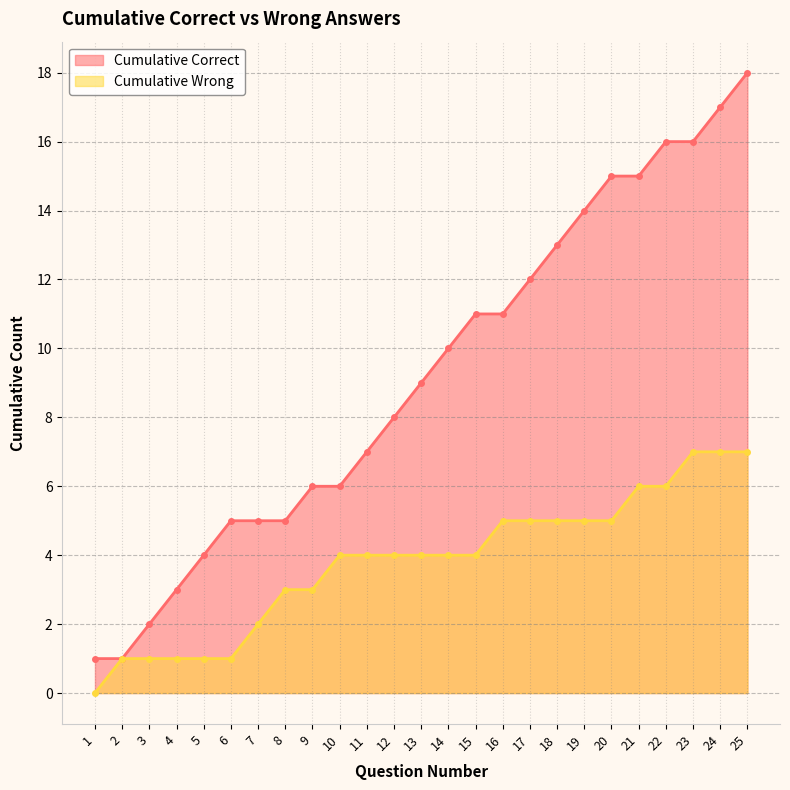

Rank the categories by Cumulative Wrong value from highest to lowest.

23, 24, 25, 21, 22, 16, 17, 18, 19, 20, 10, 11, 12, 13, 14, 15, 8, 9, 7, 2, 3, 4, 5, 6, 1